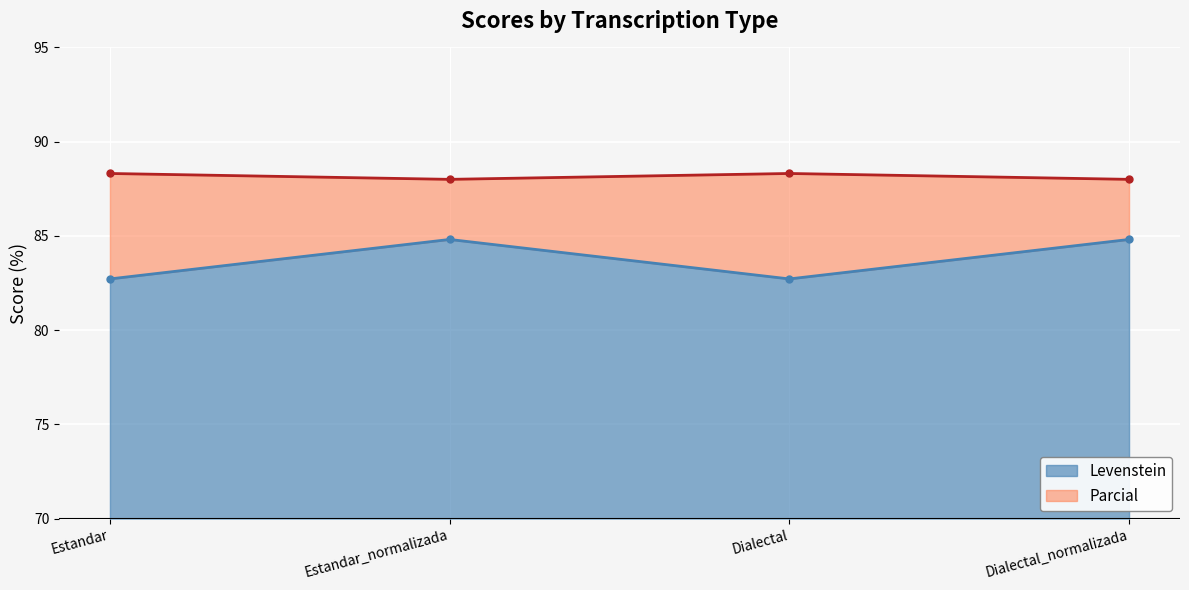

Rank the series by their average value, from lowest to highest.

Levenstein, Parcial